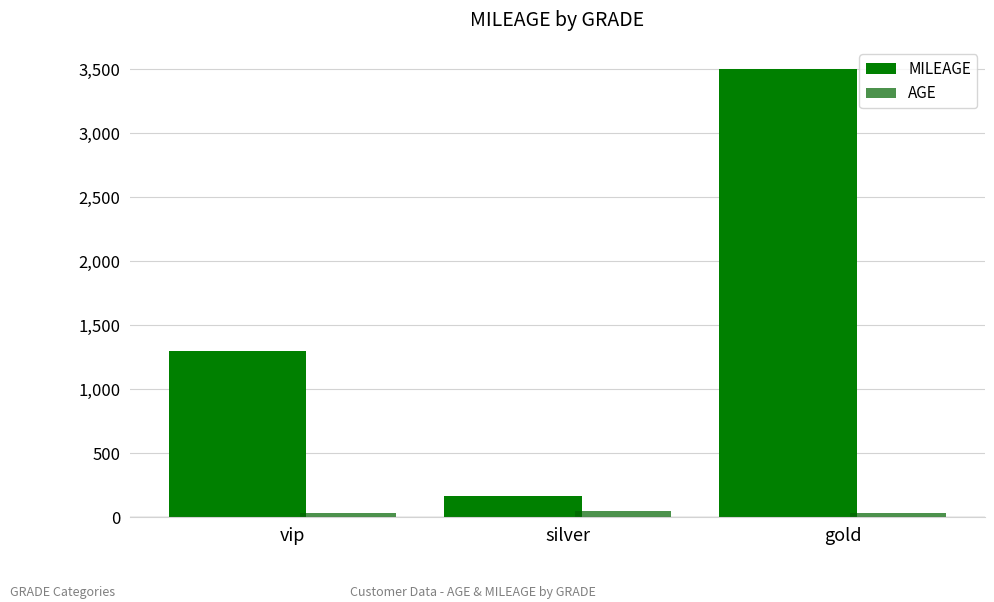

Rank the categories by AGE value from highest to lowest.

silver, gold, vip